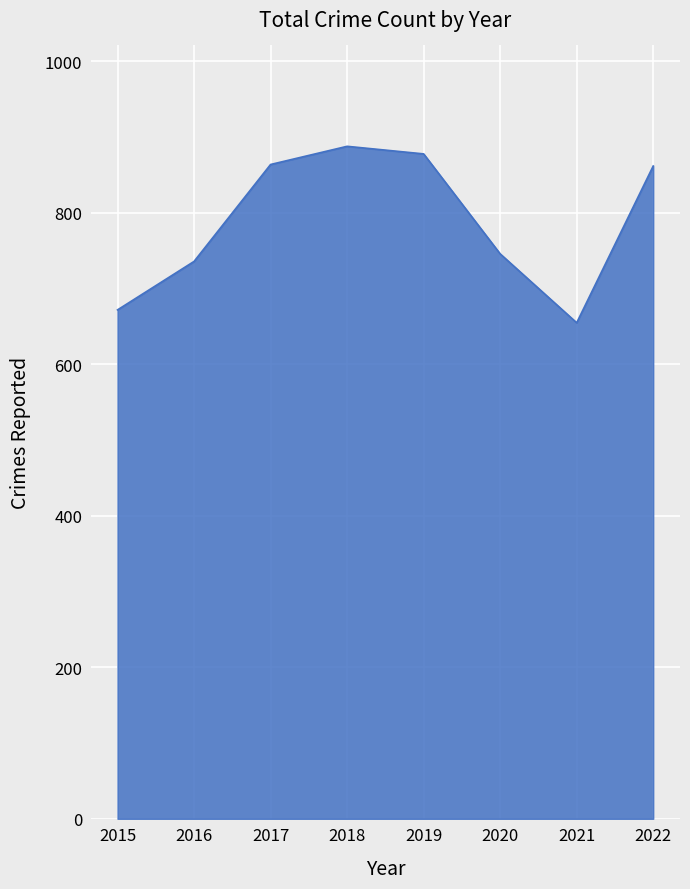

What is the smallest value displayed?

655